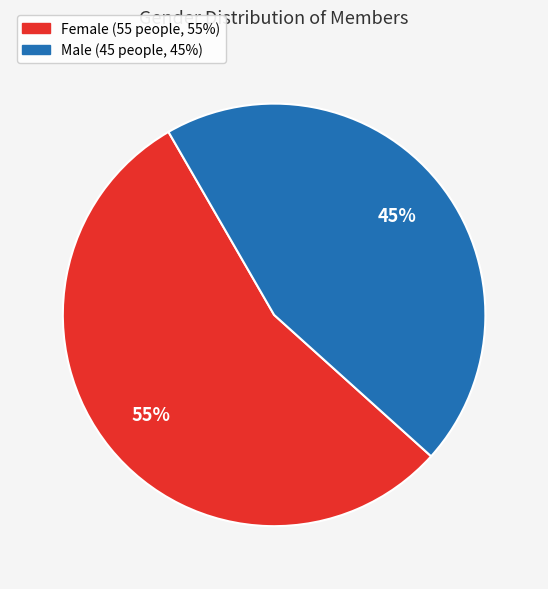

The Female slice represents 65% of the pie. True or false?

False